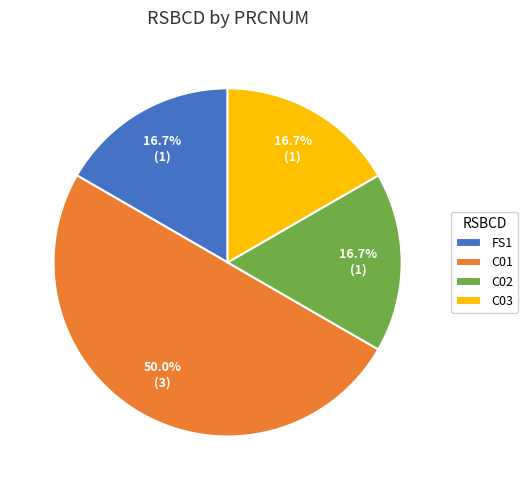

To the nearest percent, what is the combined percentage of C01 and C03?

67%